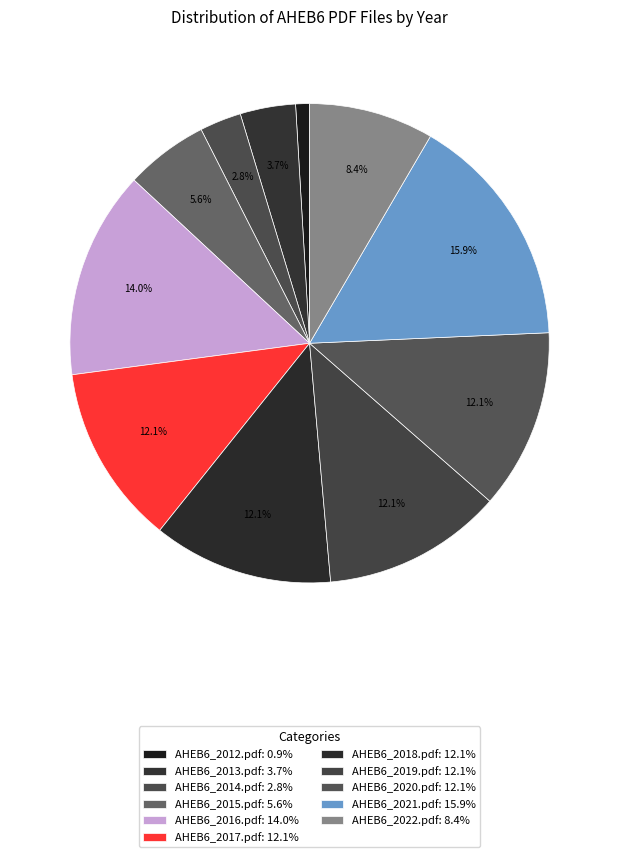

How many slices are in this pie chart?

11